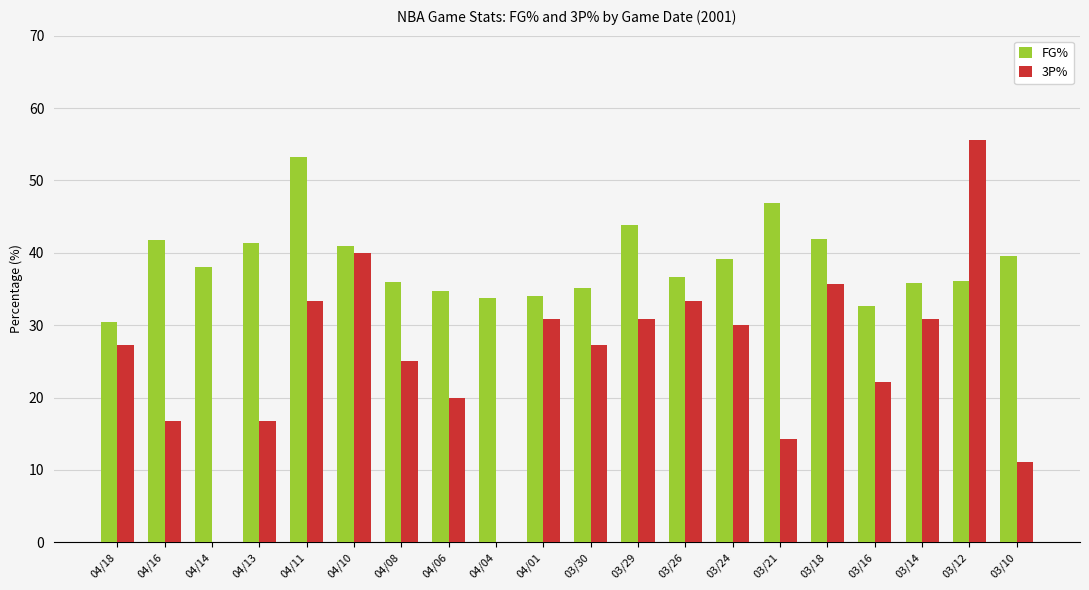

How many groups of bars are there?

20